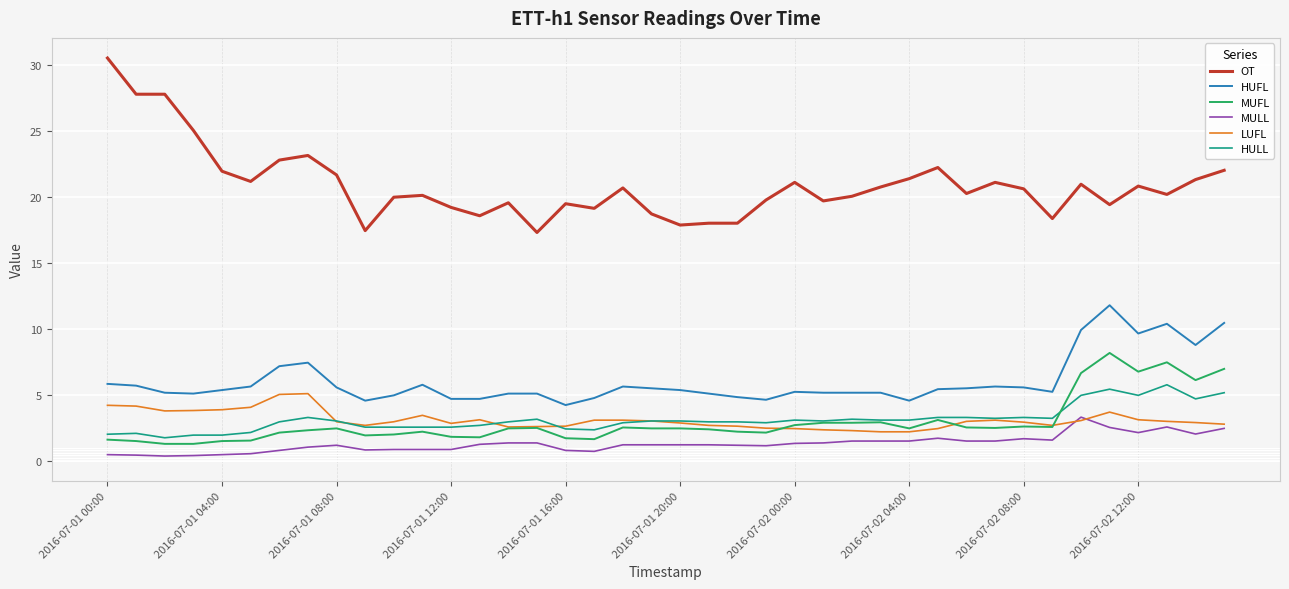

What is the highest value of the OT series?

30.5